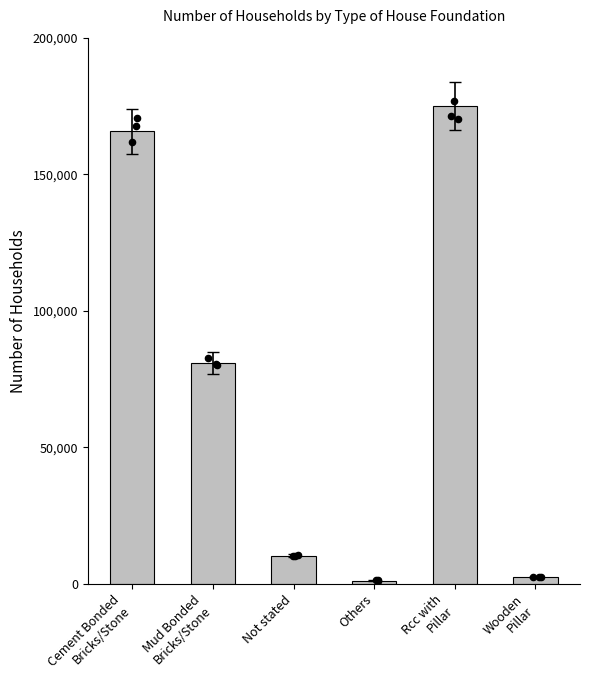

What is the change in value from Cement Bonded
Bricks/Stone to Not stated?

-155302